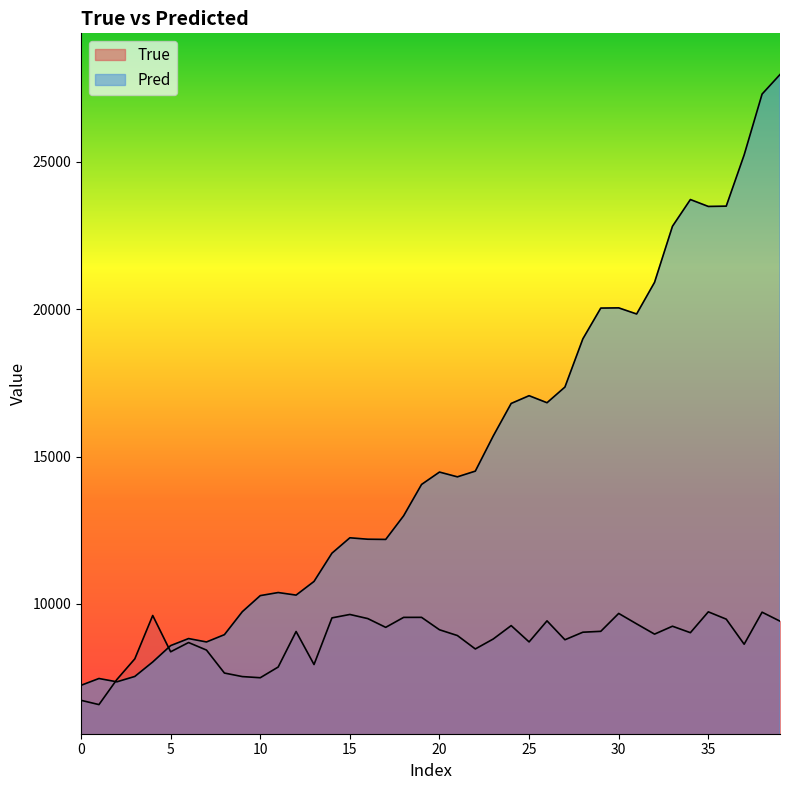

Which series changed the most between 25 and 38?

Pred